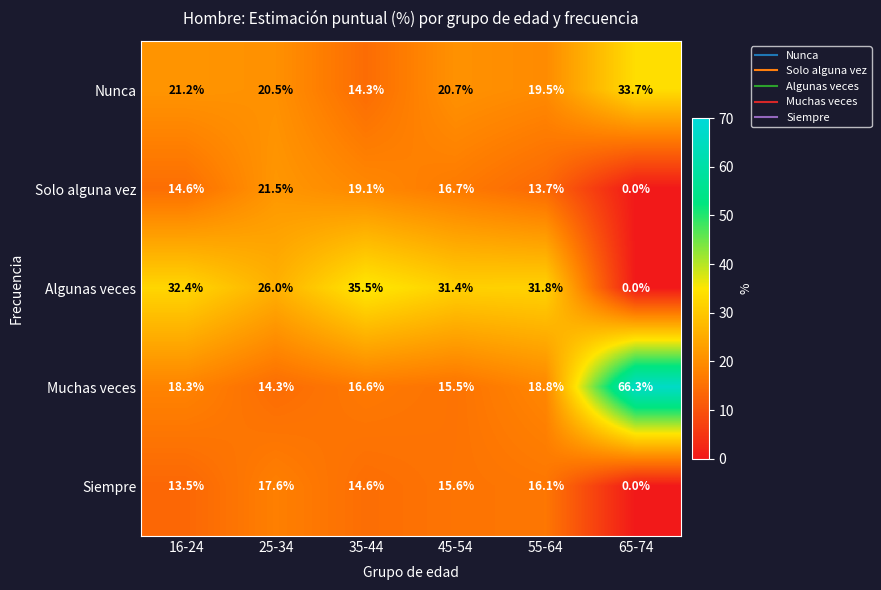

What is the greatest value displayed?

66.3